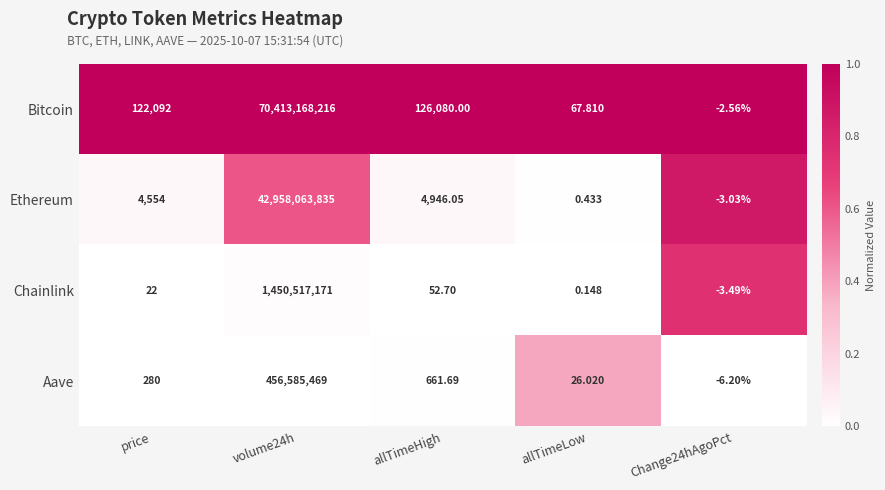

Between allTimeLow and Change24hAgoPct, which series saw the biggest shift?

Bitcoin